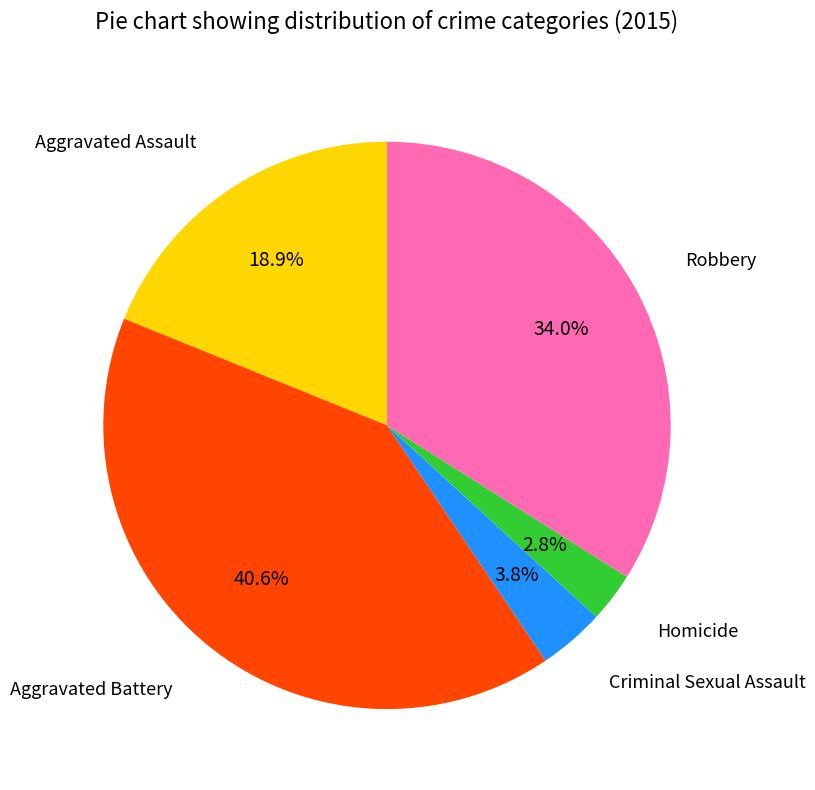

Is there a majority slice in this chart?

No